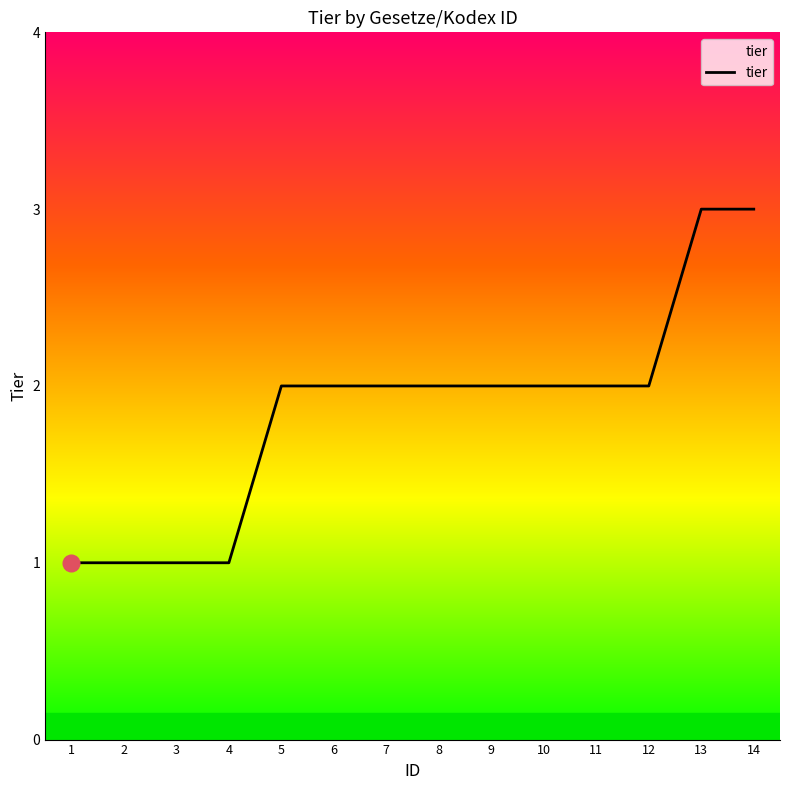

Reading left to right, list all the values displayed in this chart.

1	1	1	1	2	2	2	2	2	2	2	2	3	3